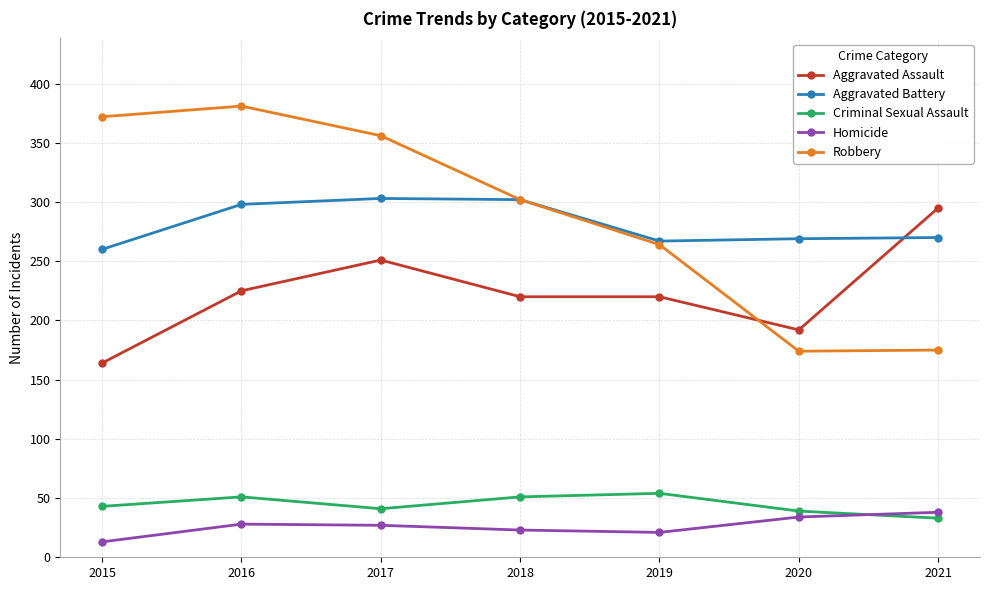

True or false: Aggravated Assault and Aggravated Battery intersect in this chart.

True